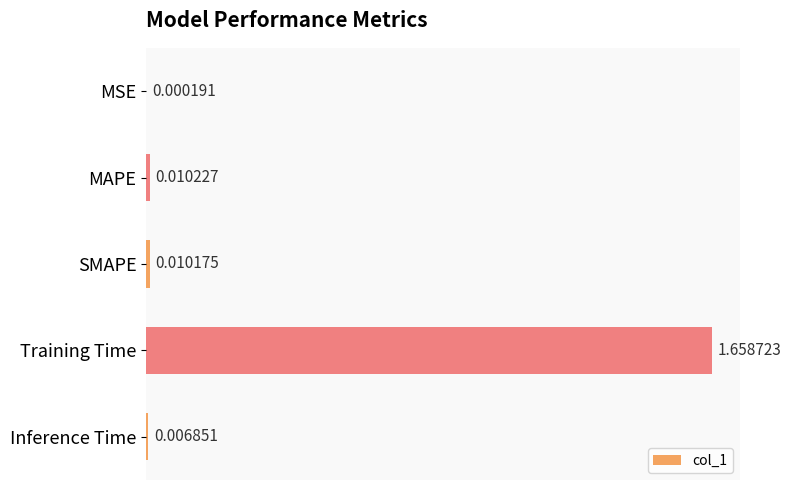

Which has a higher value, Inference Time or Training Time?

Training Time